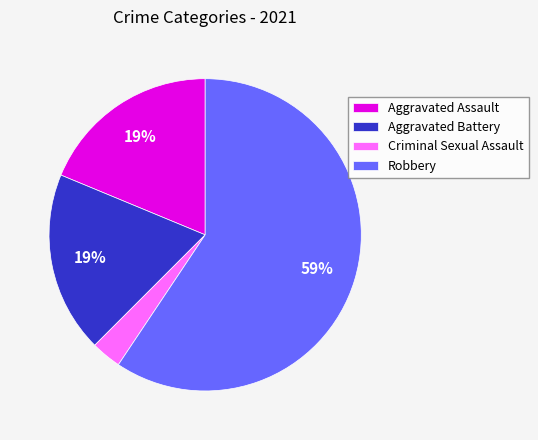

Between Criminal Sexual Assault and Aggravated Battery, which is larger?

Aggravated Battery